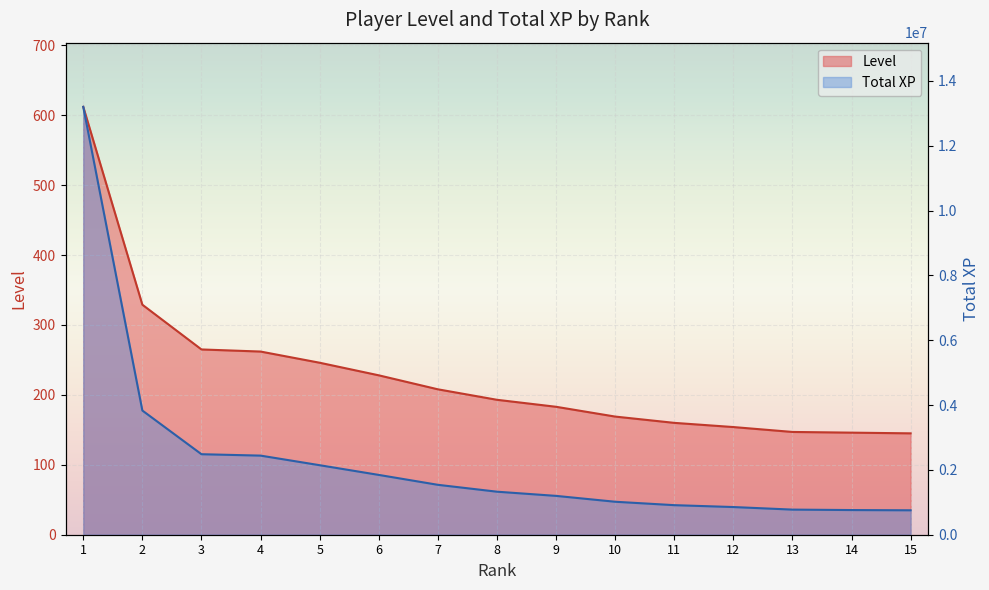

Reading left to right, extract all data points from this chart.

Level: 612	329	265	262	246	228	208	193	183	169	160	154	147	146	145
Total XP: 13199413	3831112	2483769	2440580	2144640	1845264	1539785	1327551	1198358	1017341	912140	854091	774864	761017	753857